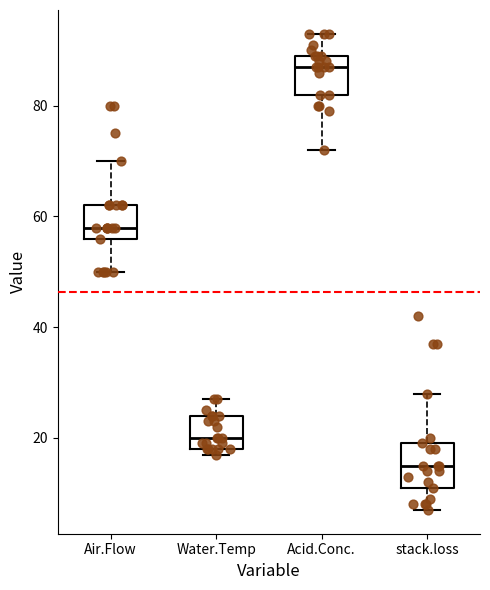

Reading left to right, transcribe this box plot: for each box, give where its median line is, the range the box spans, and where its two whiskers end, as read against the y-axis. The values are not printed on the chart, so give them approximately, as read against the axis.

Air.Flow: median 58, box 56 to 62, whiskers 50 to 70
Water.Temp: median 20, box 18 to 24, whiskers 18 (just below the box's lower edge) to 28
Acid.Conc.: median 88, box 82 to 90, whiskers 72 to 94
stack.loss: median 16, box 12 to 20, whiskers 8 to 28